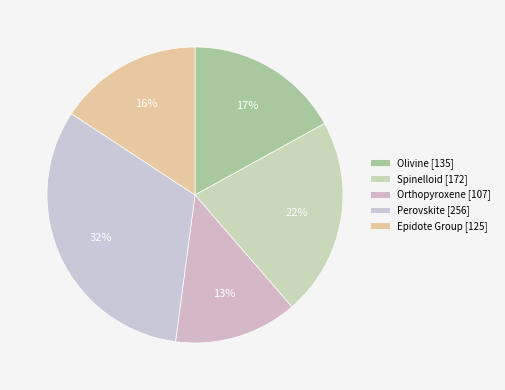

How many segments does this pie chart have?

5